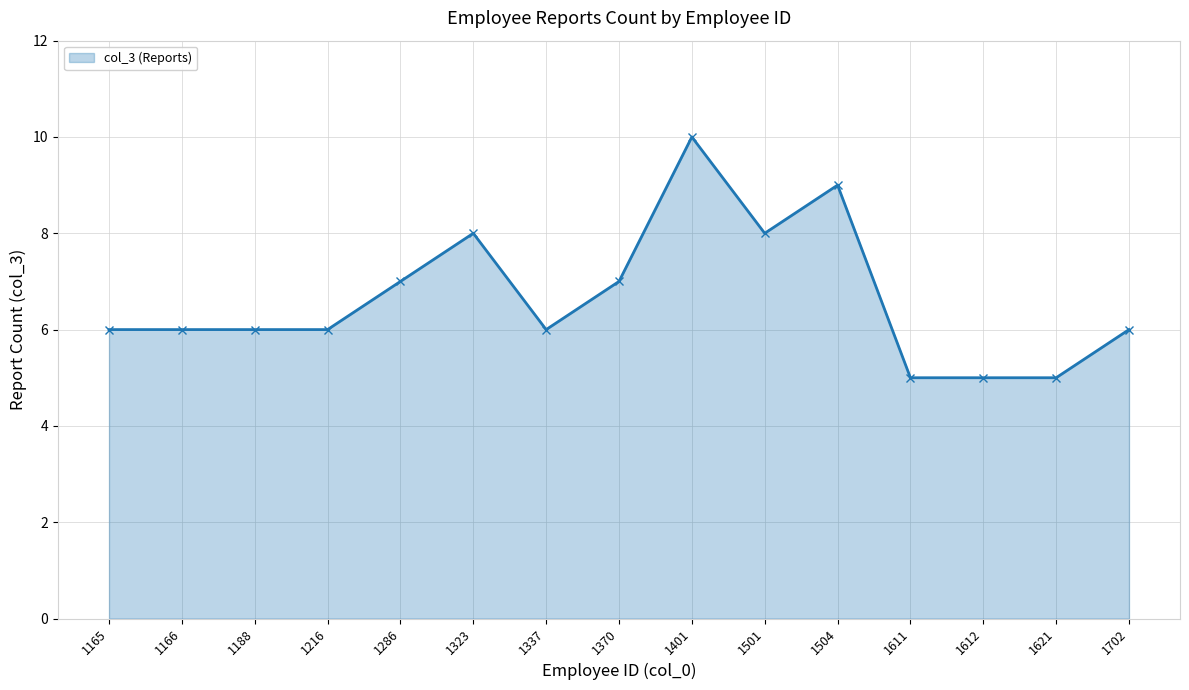

Which label corresponds to the largest value in the chart?

1401